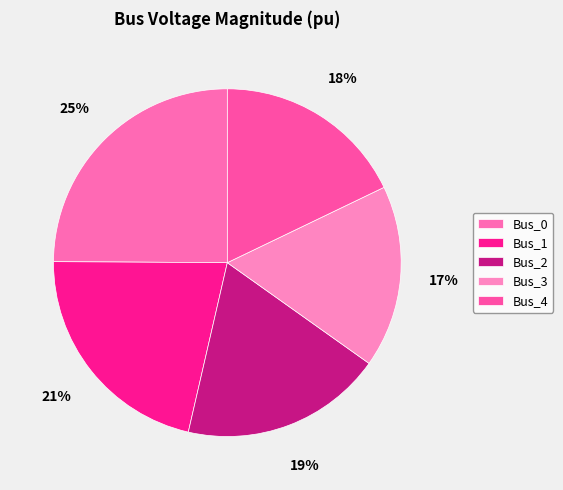

What percentage do Bus_4 and Bus_3 together represent?

34.8%